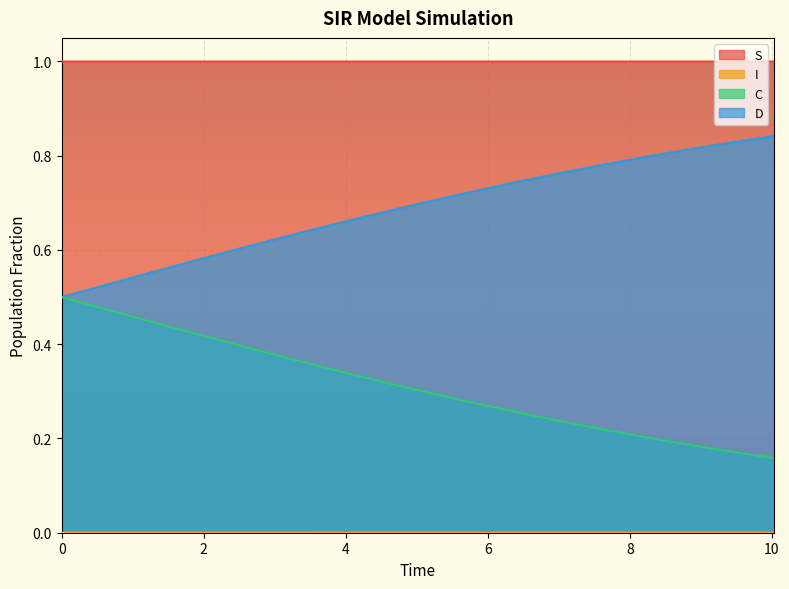

Which series has the widest spread of values?

C